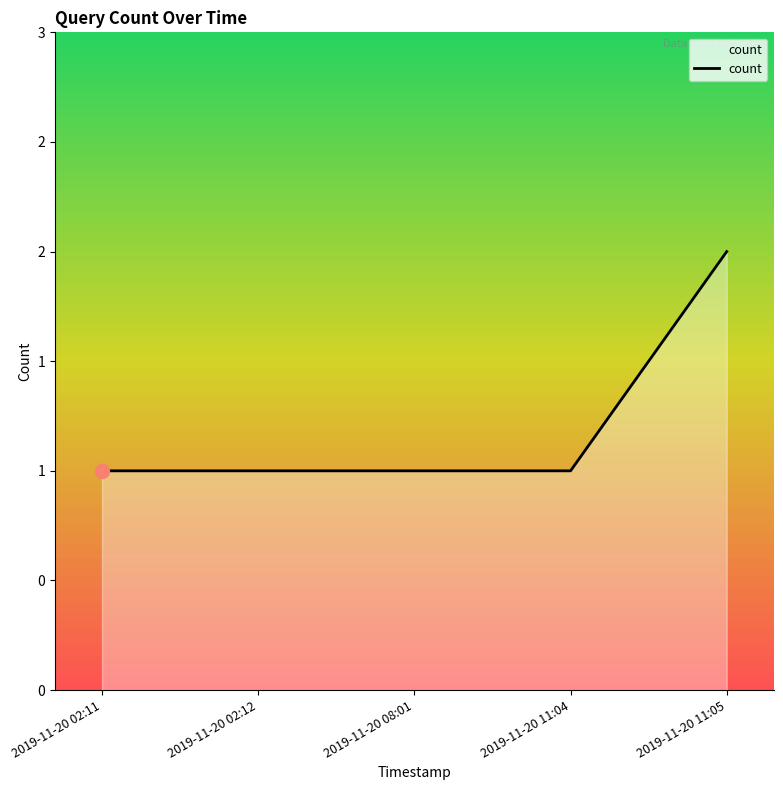

List the labels in order of value, smallest first.

2019-11-20 02:11, 2019-11-20 02:12, 2019-11-20 08:01, 2019-11-20 11:04, 2019-11-20 11:05